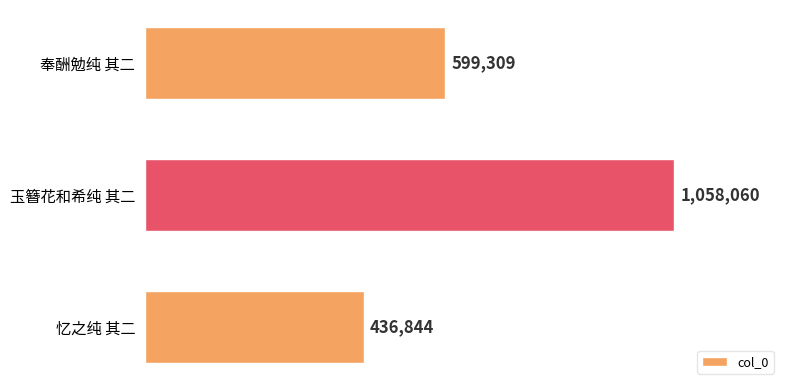

Which label corresponds to the smallest value in the chart?

忆之纯 其二